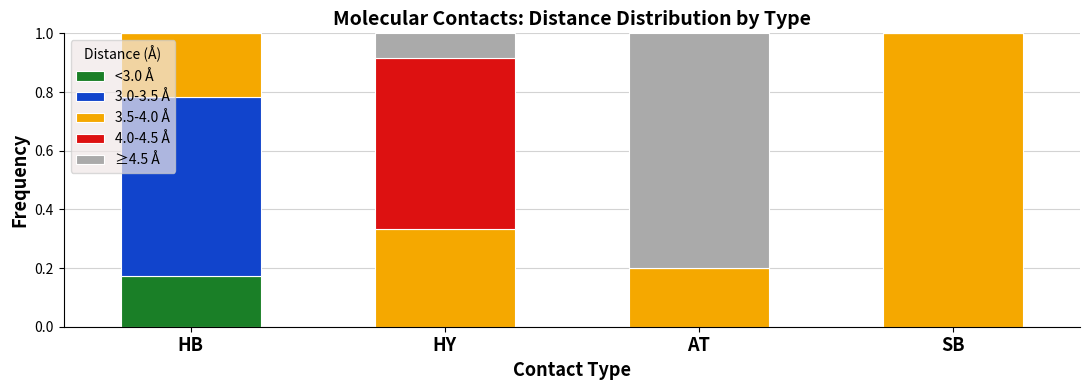

Is it true that <3.0 Å equals 0.0 at HY?

True